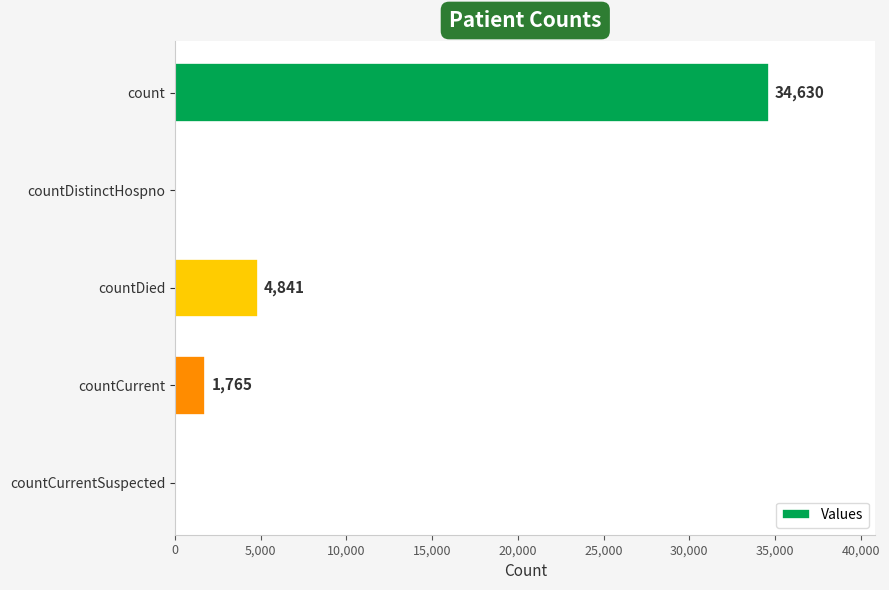

How many categories are shown in the chart?

5